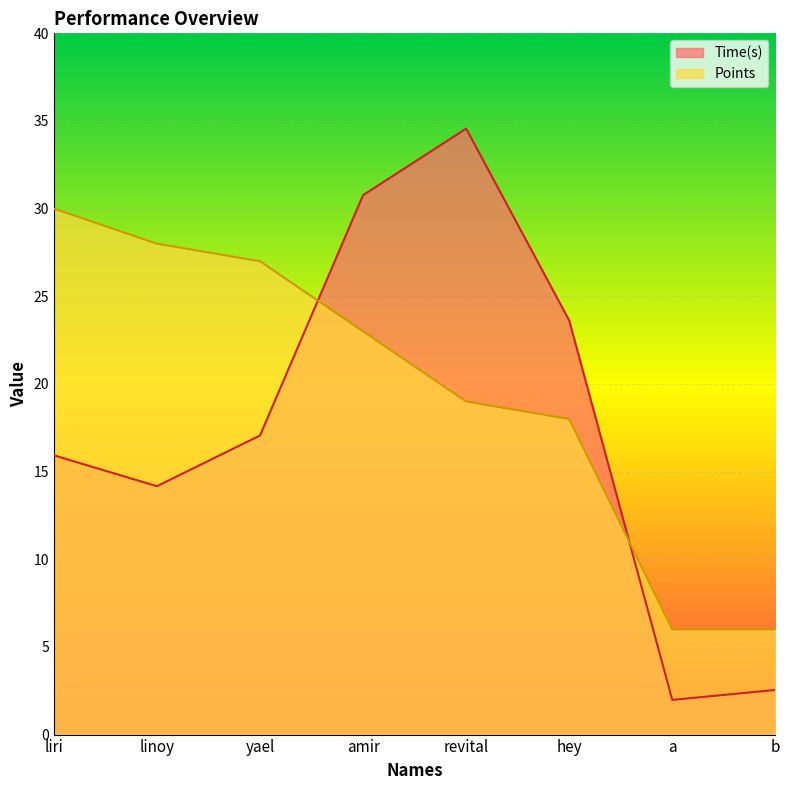

How many data points in Points are above 23?

3